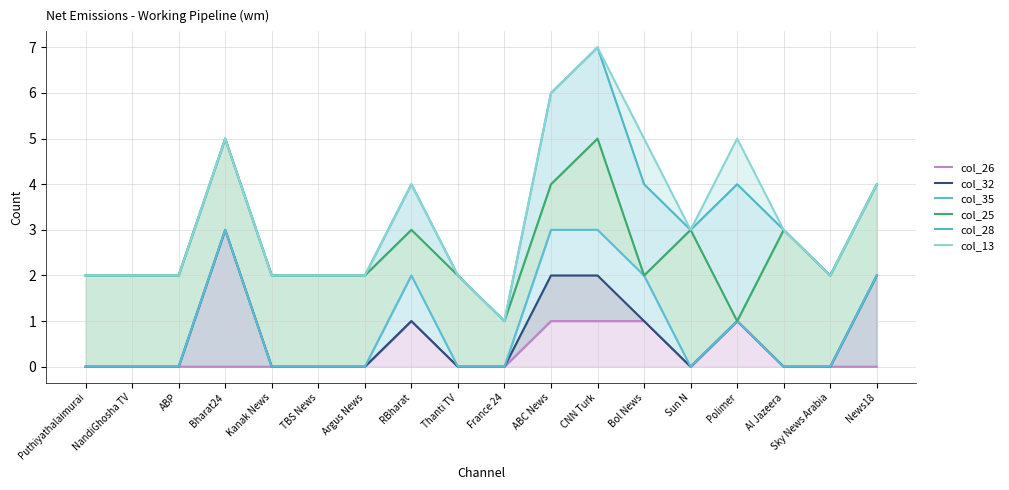

How many lines are shown in the chart?

6